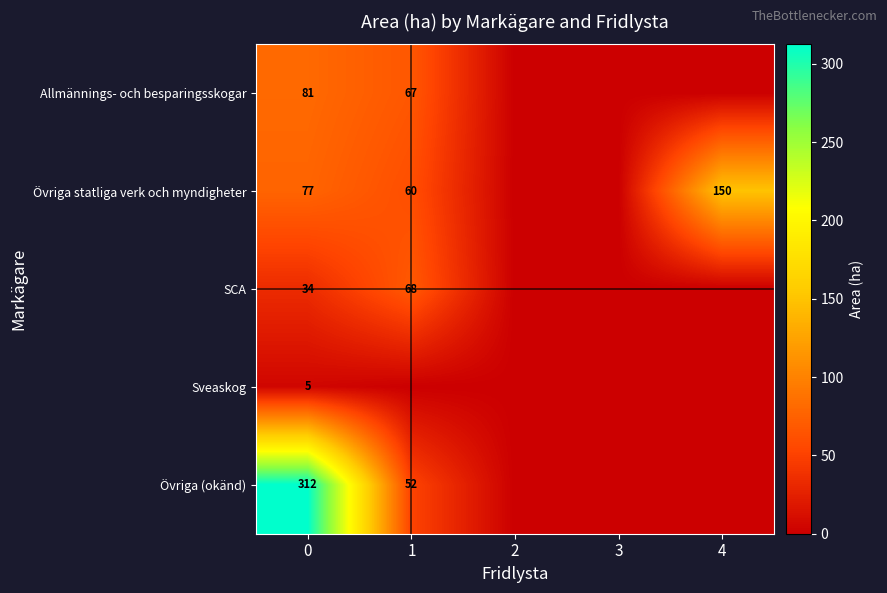

The value of SCA at 1 is 26. True or false?

False